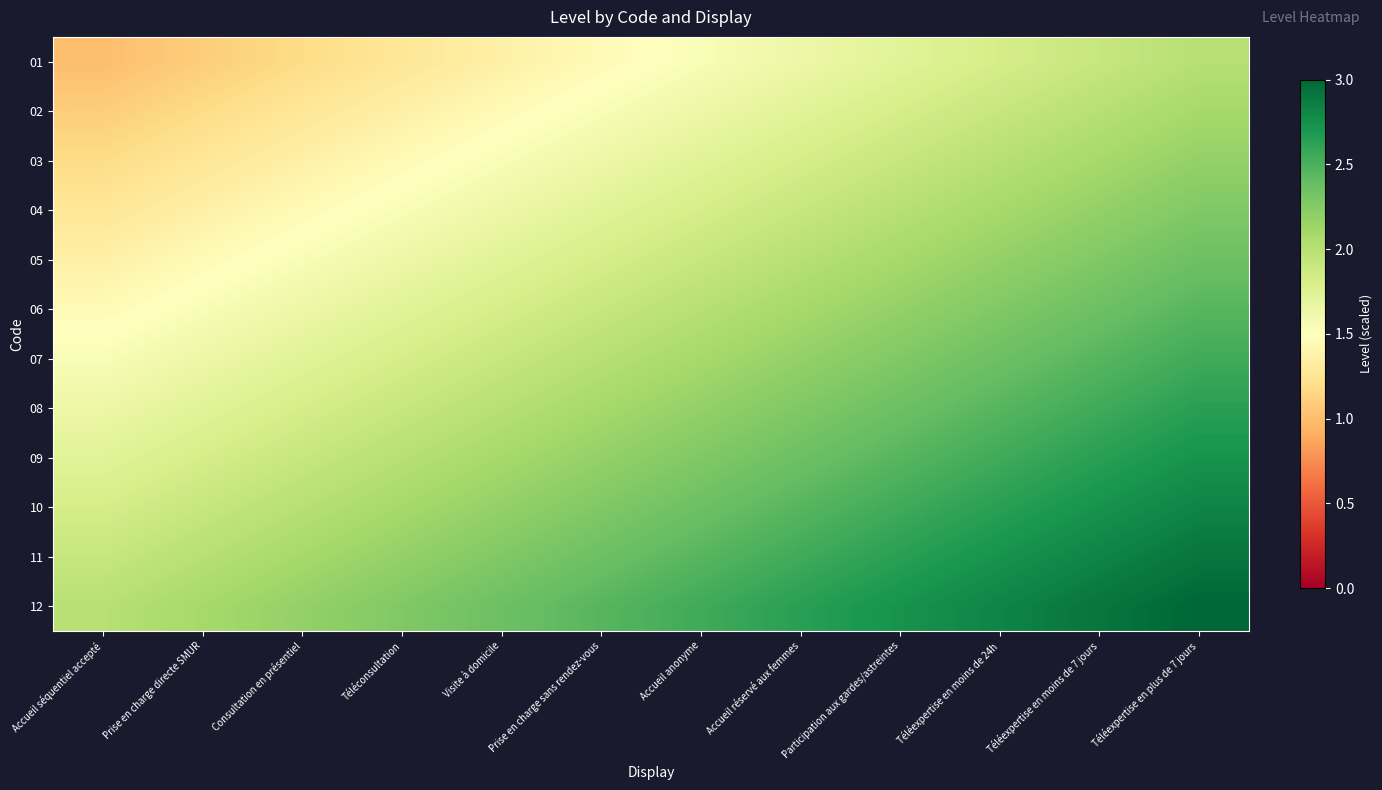

What is the total value across all series at Téléconsultation?

21.3